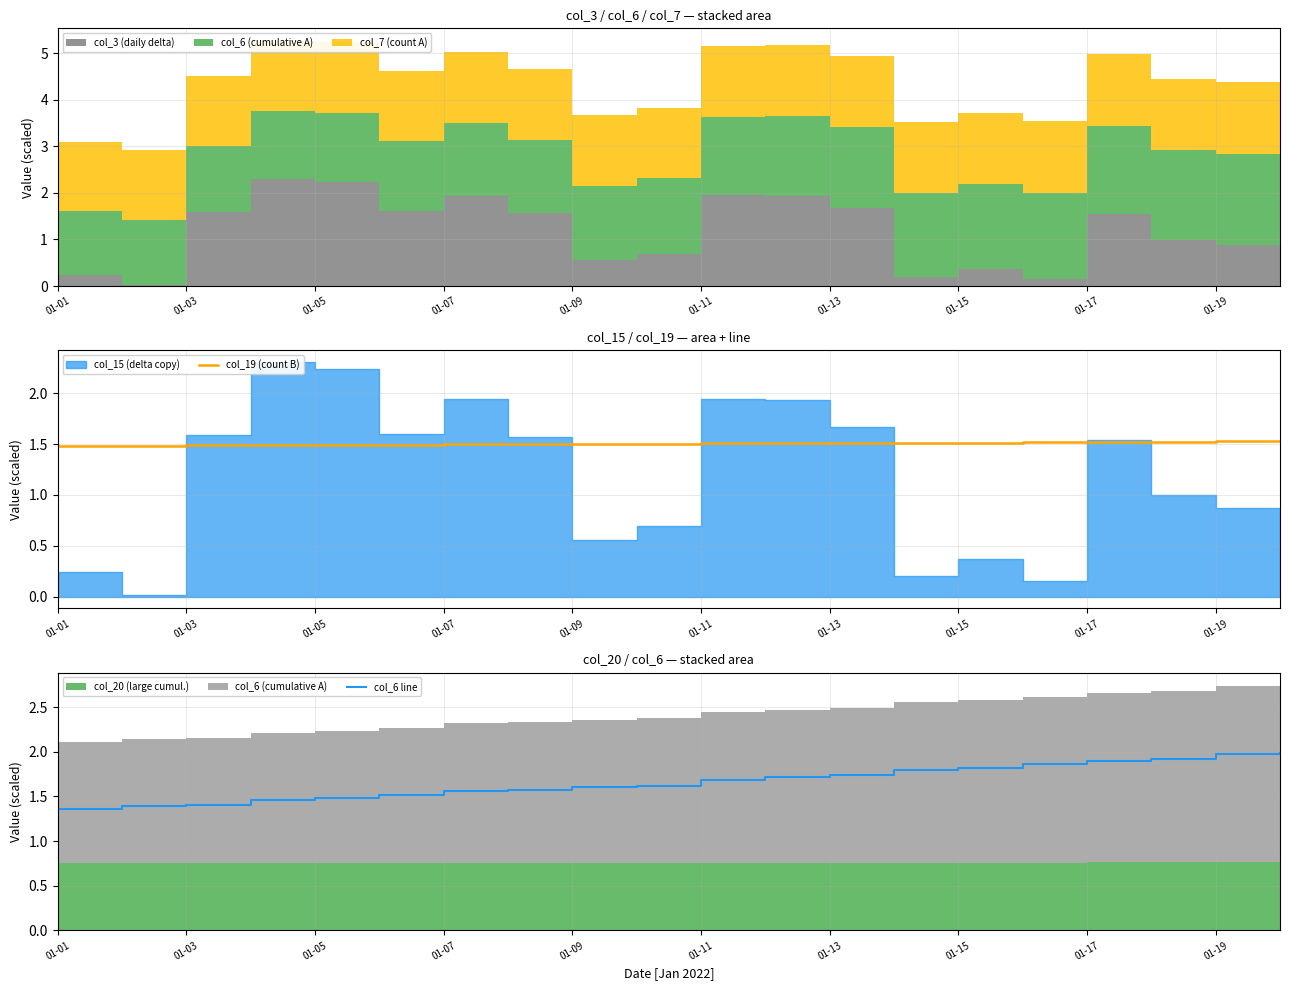

The col_19 (count B) series shows 1.5 at 01-11. True or false?

True